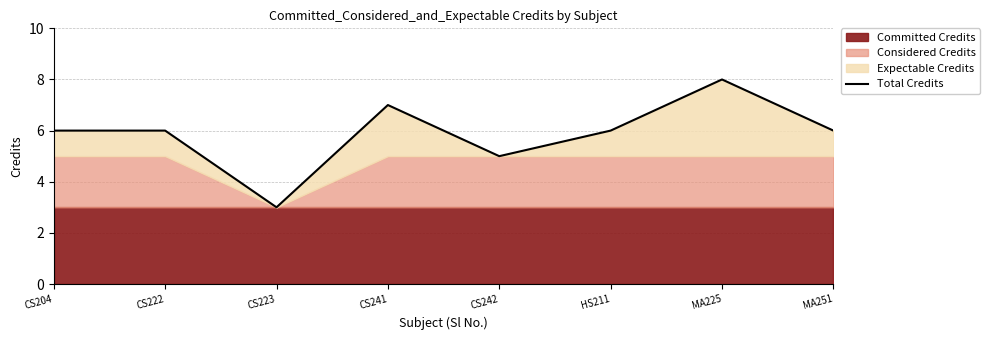

What is the value of the 2nd point from the left?

6